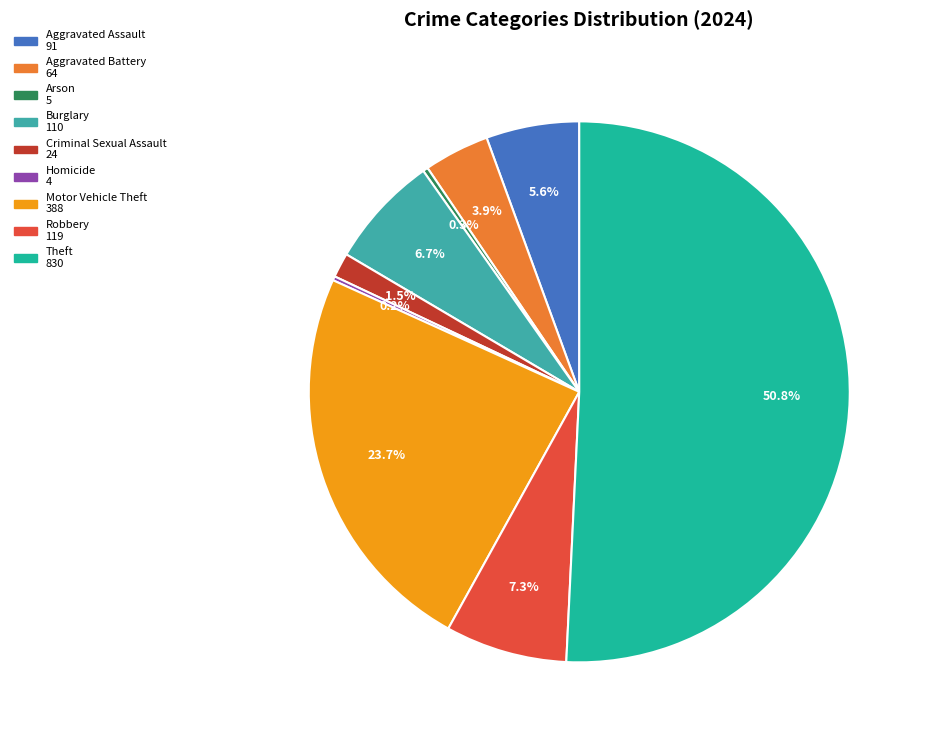

Which slice is the largest?

Theft